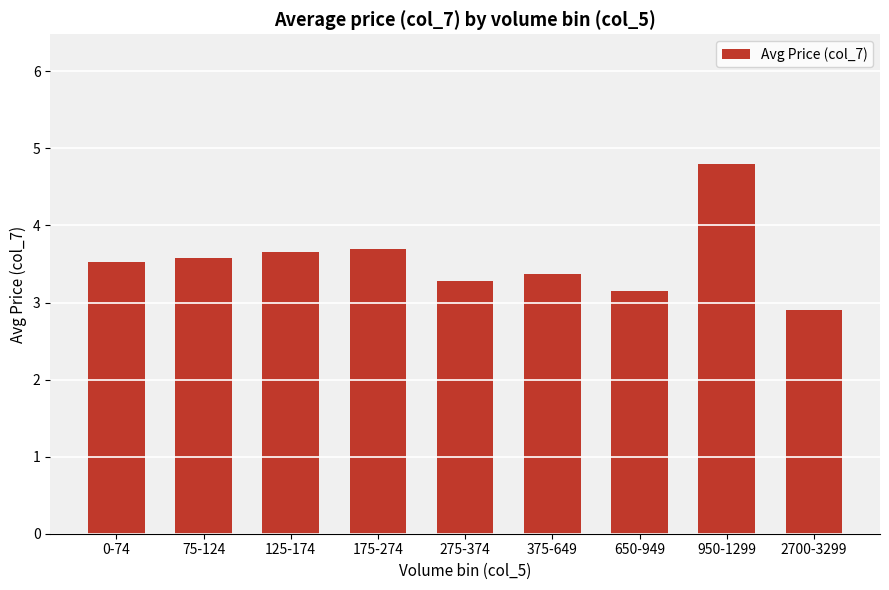

How many data points are less than 3?

1